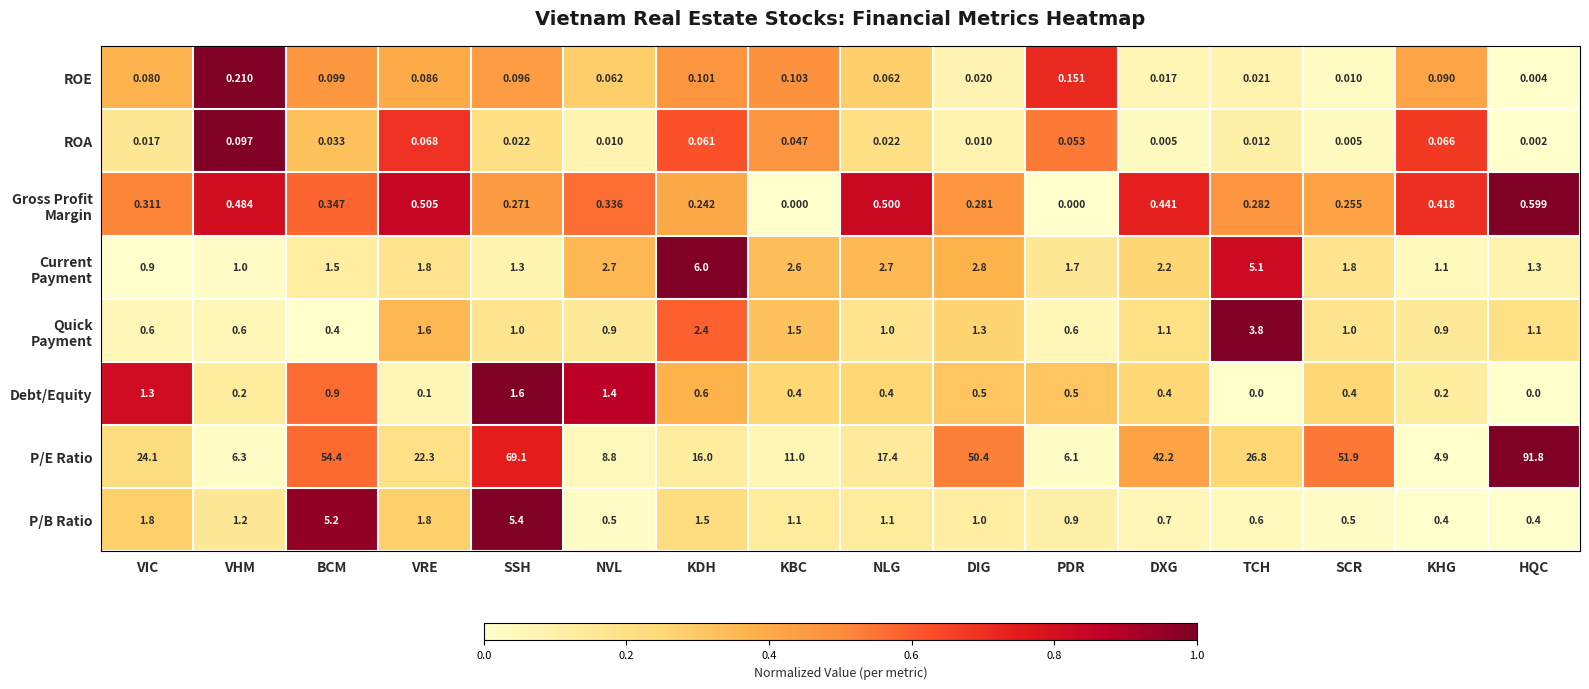

Which series has the largest total across all categories?

P/E Ratio